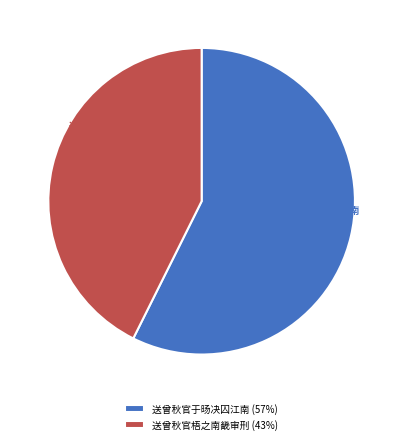

What is the largest slice in the pie chart?

送曾秋官于旸决囚江南